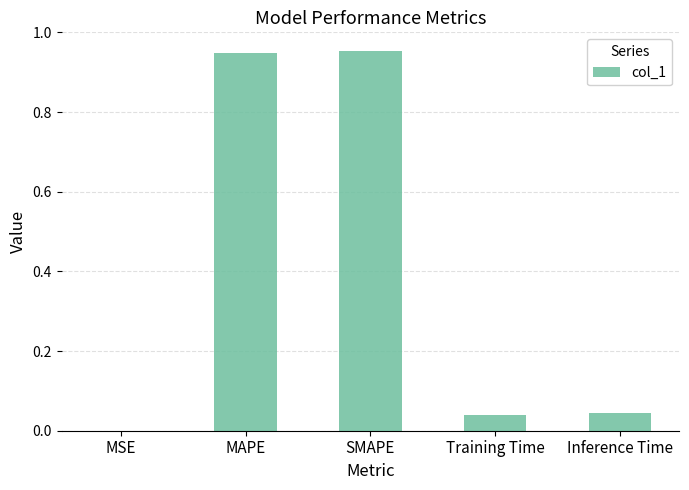

The chart shows a value of 0.0 at Inference Time. True or false?

True